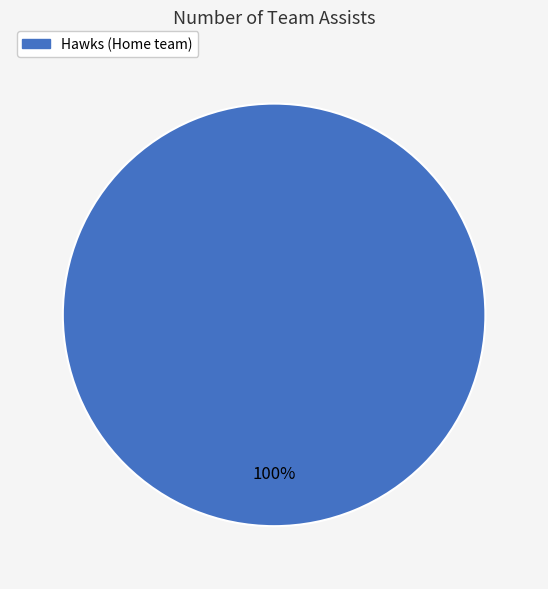

Does any single category account for the majority?

Yes